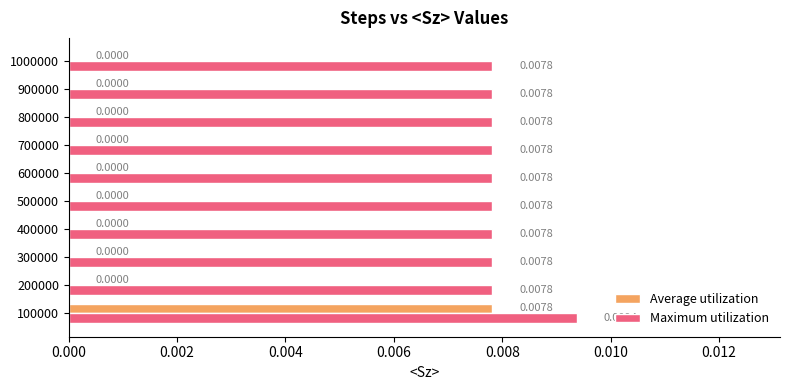

Which series has the largest total across all categories?

Maximum utilization